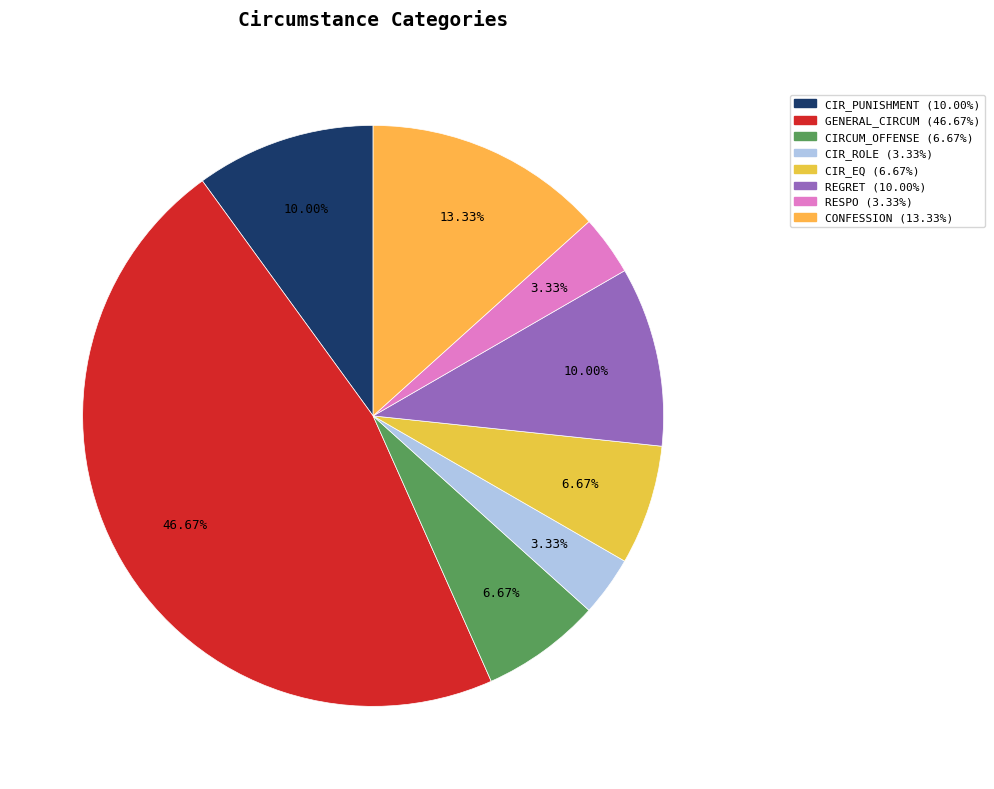

Which category has the biggest portion of the pie?

GENERAL_CIRCUM